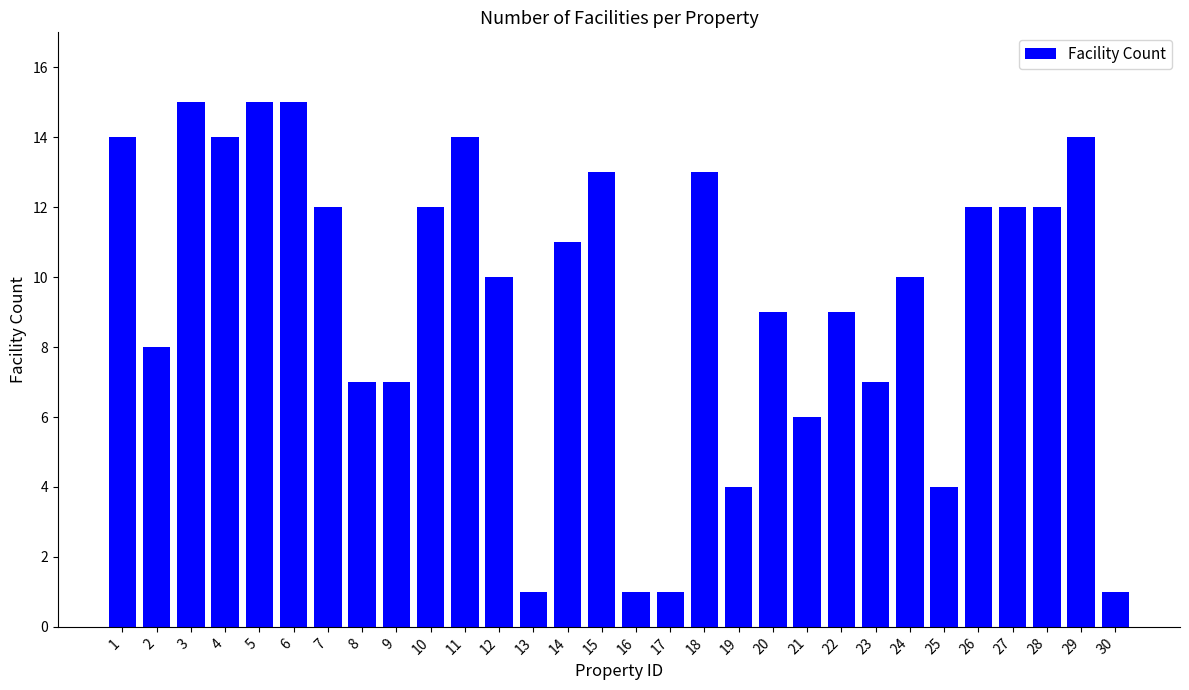

Where is the data nearest to the value 8?

2